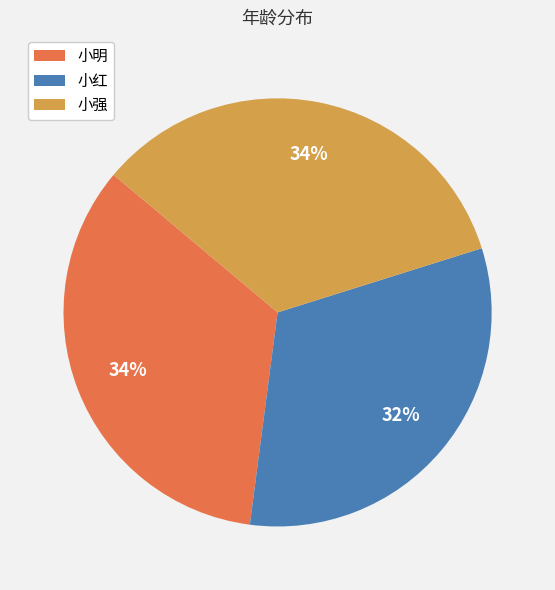

Combined, do 小明 and 小强 account for over 50%?

Yes